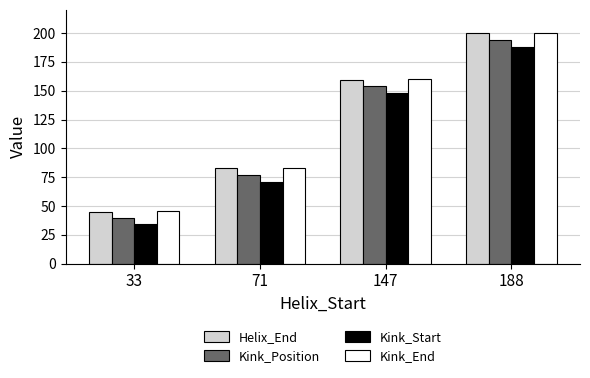

Count the Kink_Position values in the range 77 to 194.

3